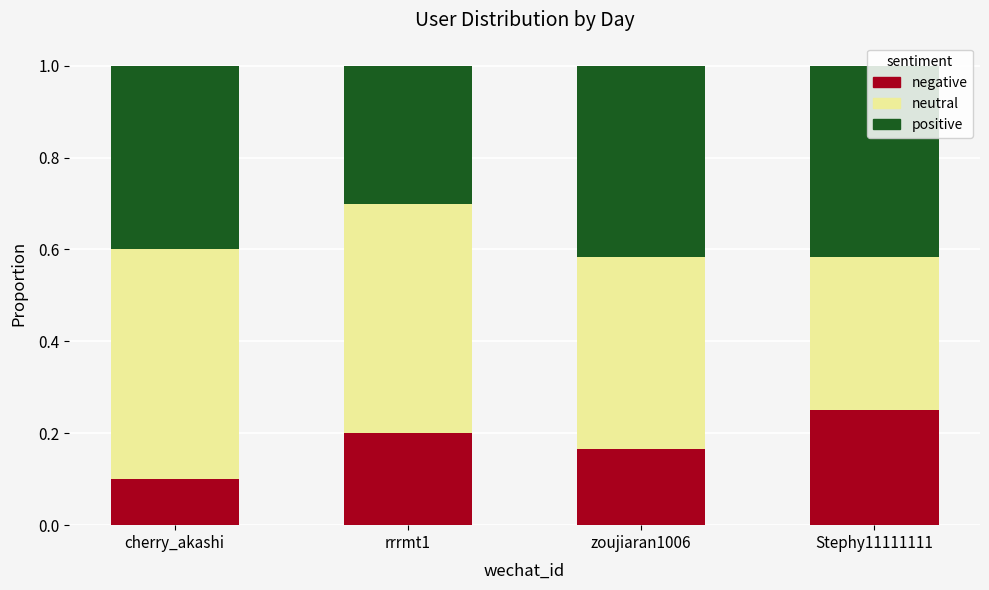

What is the sum of all negative values?

0.7